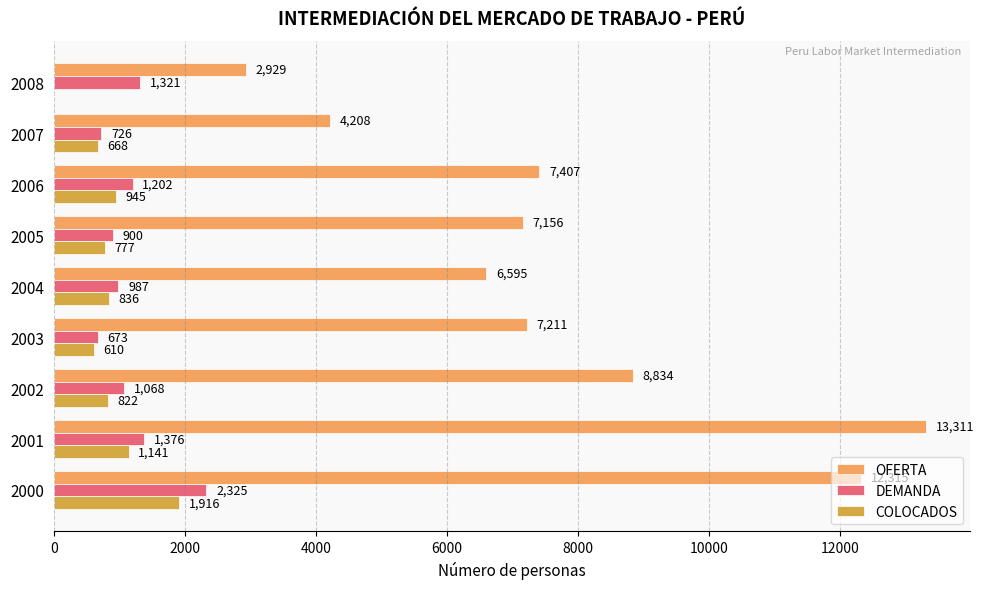

Which series has the largest range (max minus min)?

OFERTA